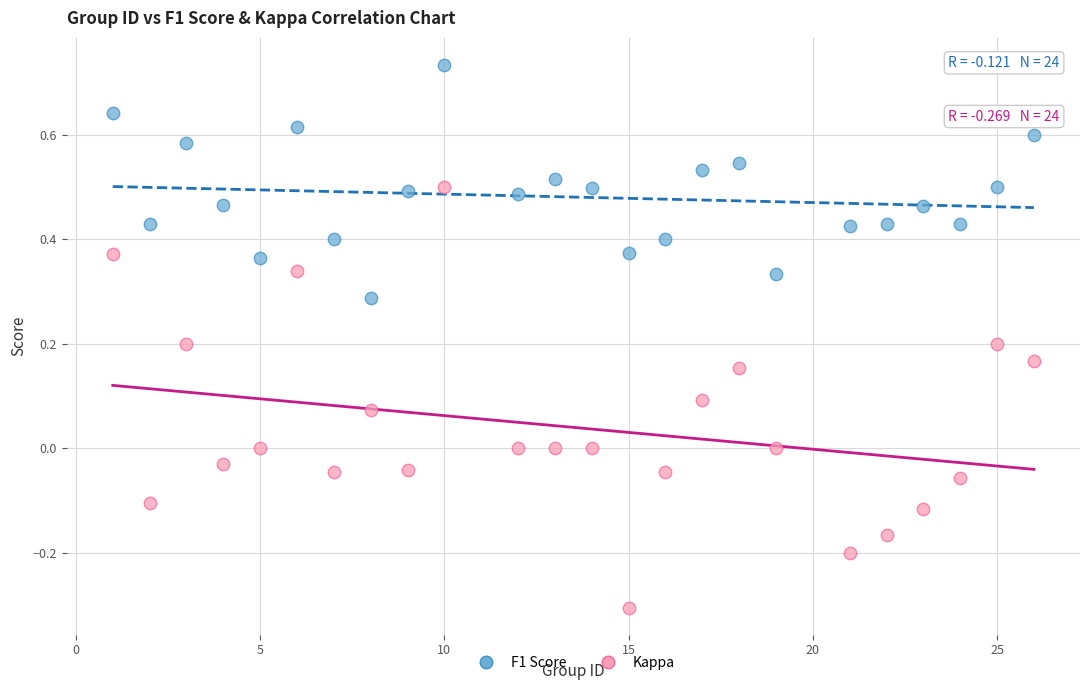

Which series reaches the minimum Y coordinate?

Kappa